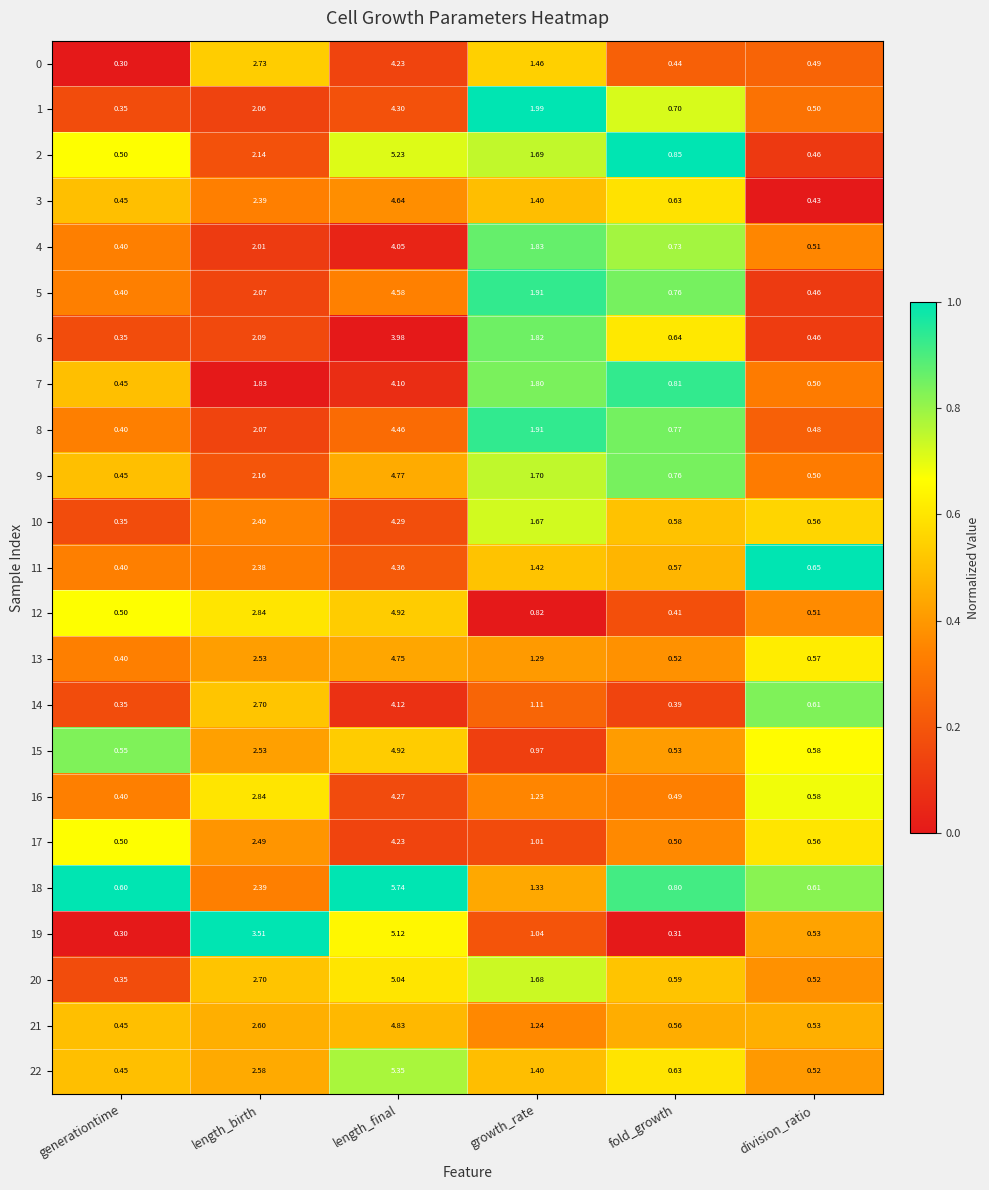

At which label does 4 reach its minimum?

generationtime